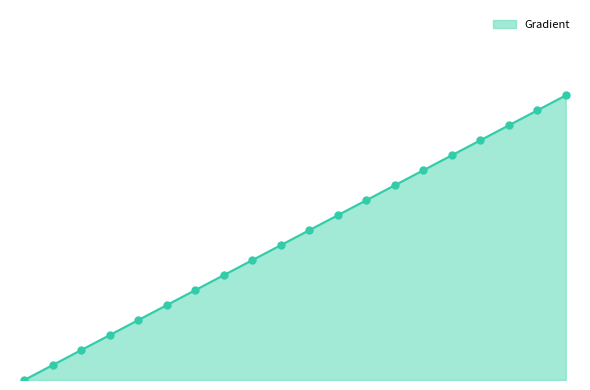

Reading left to right, list all the values displayed in this chart.

0.0	3.9	7.8	11.7	15.7	19.6	23.5	27.4	31.3	35.2	39.1	43.1	47.0	50.9	54.8	58.7	62.6	66.5	70.5	74.4